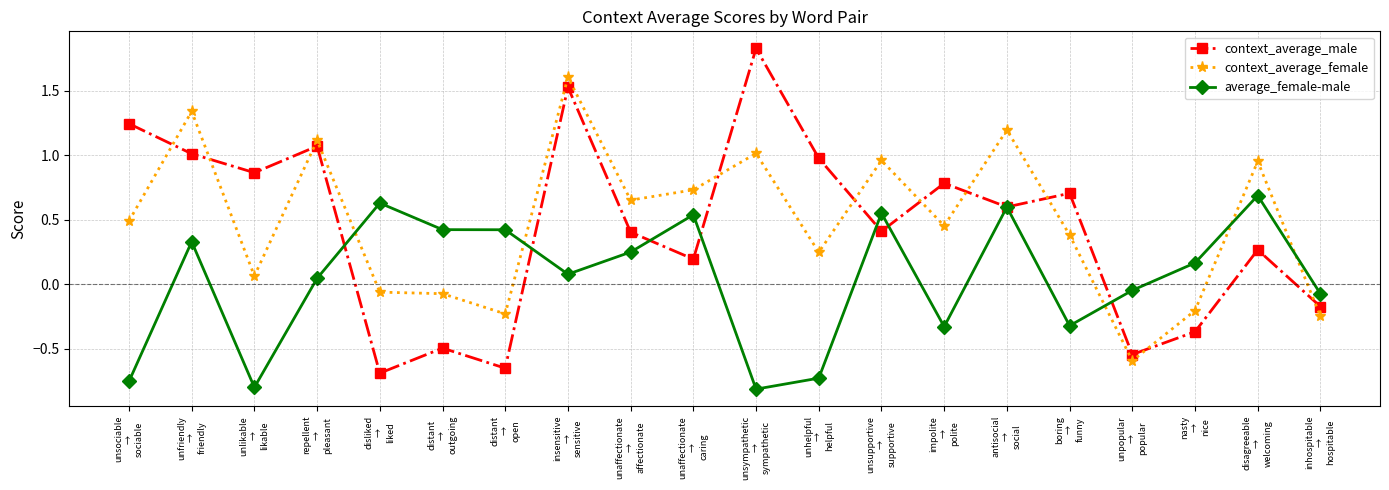

Where do average_female-male and context_average_male first cross each other?

repellent
→
pleasant and disliked
→
liked